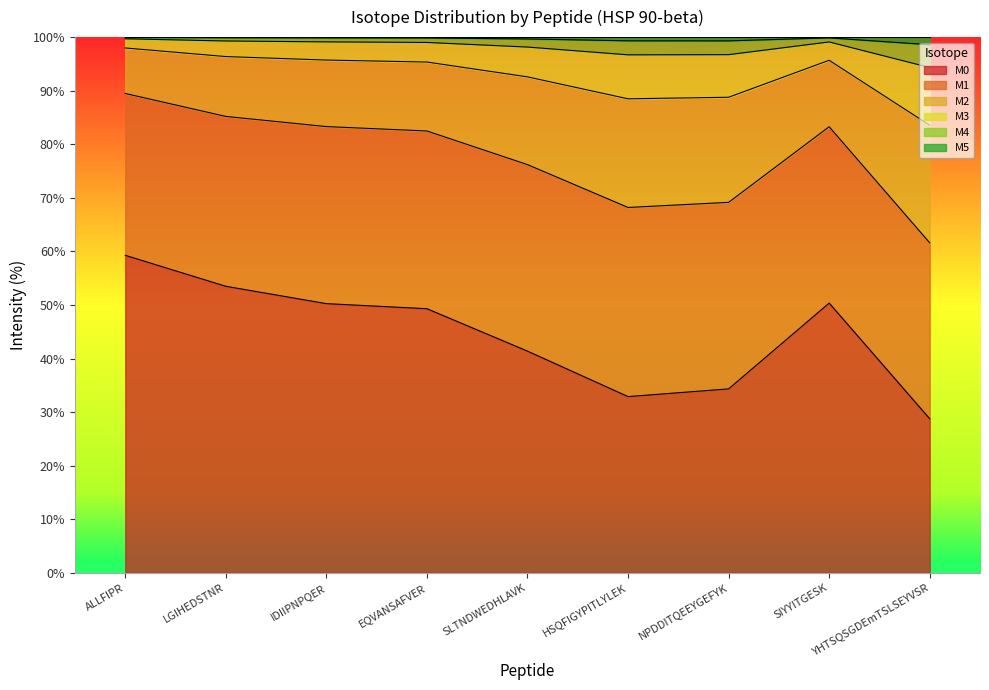

Is the value of M5 at HSQFIGYPITLYLEK greater than the value of M3 at SIYYITGESK?

Yes